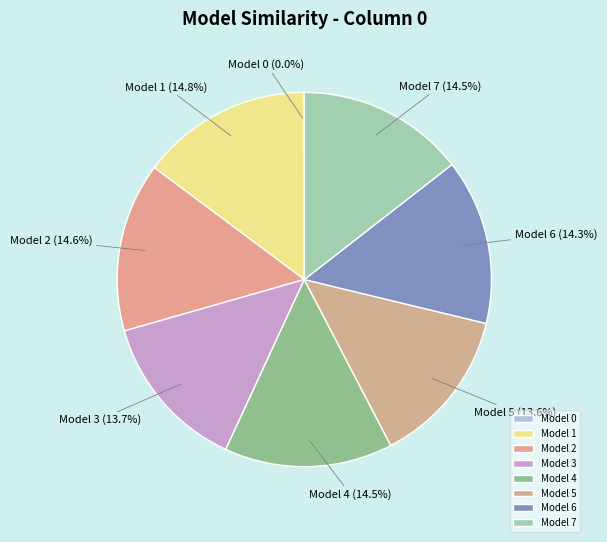

How much of the chart is everything except Model 3?

86.3%